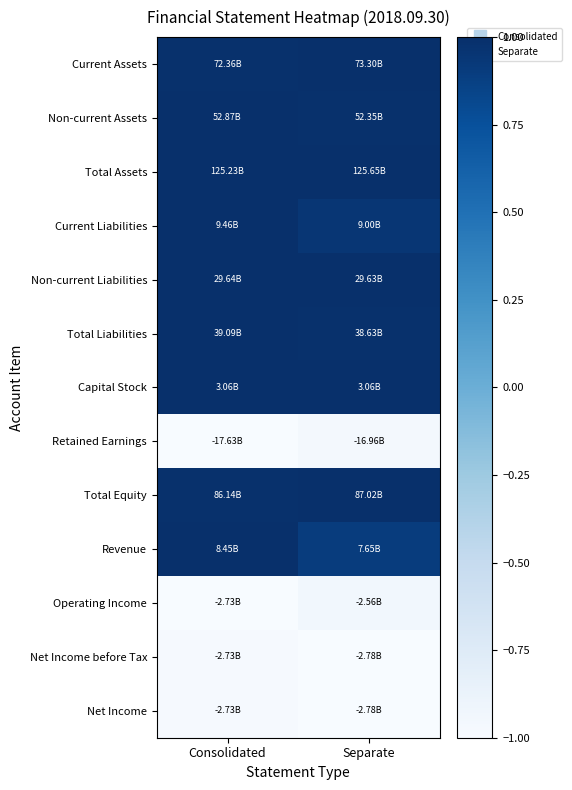

Between Separate and Consolidated, which is larger?

Separate